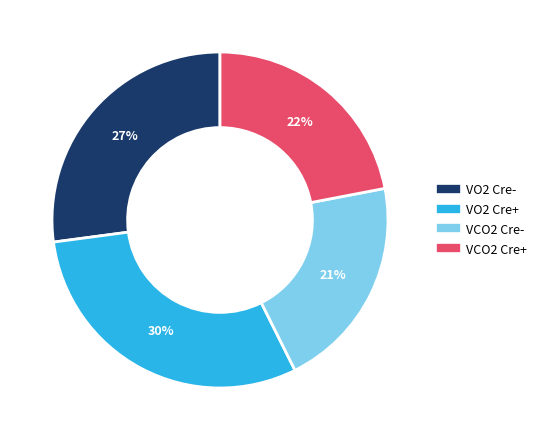

Do VCO2 Cre+ and VO2 Cre- together represent more than half of the pie?

No